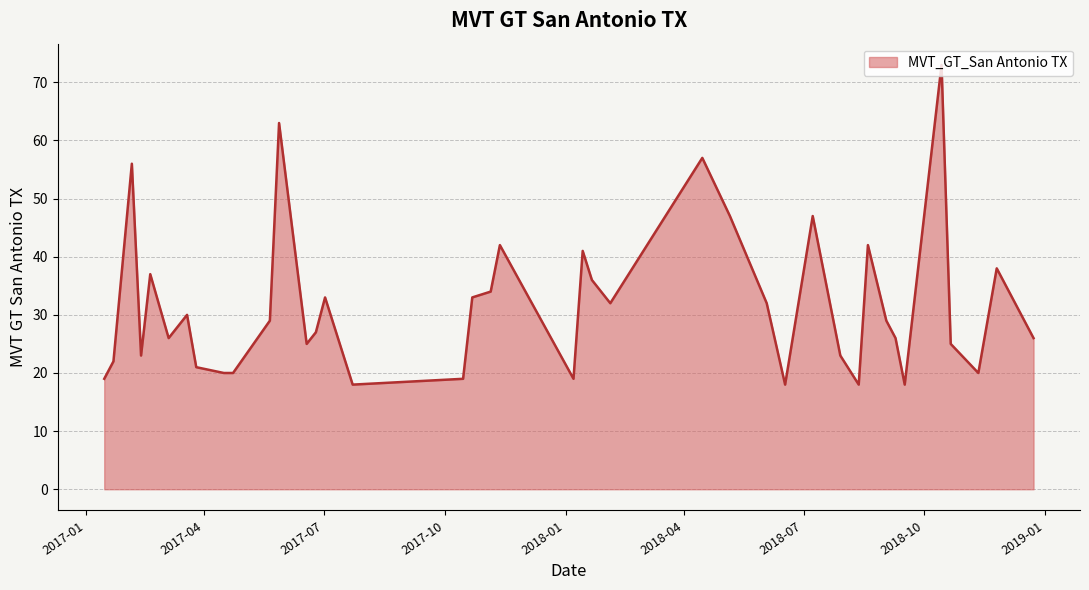

Does the chart display data point markers on the line(s)?

No